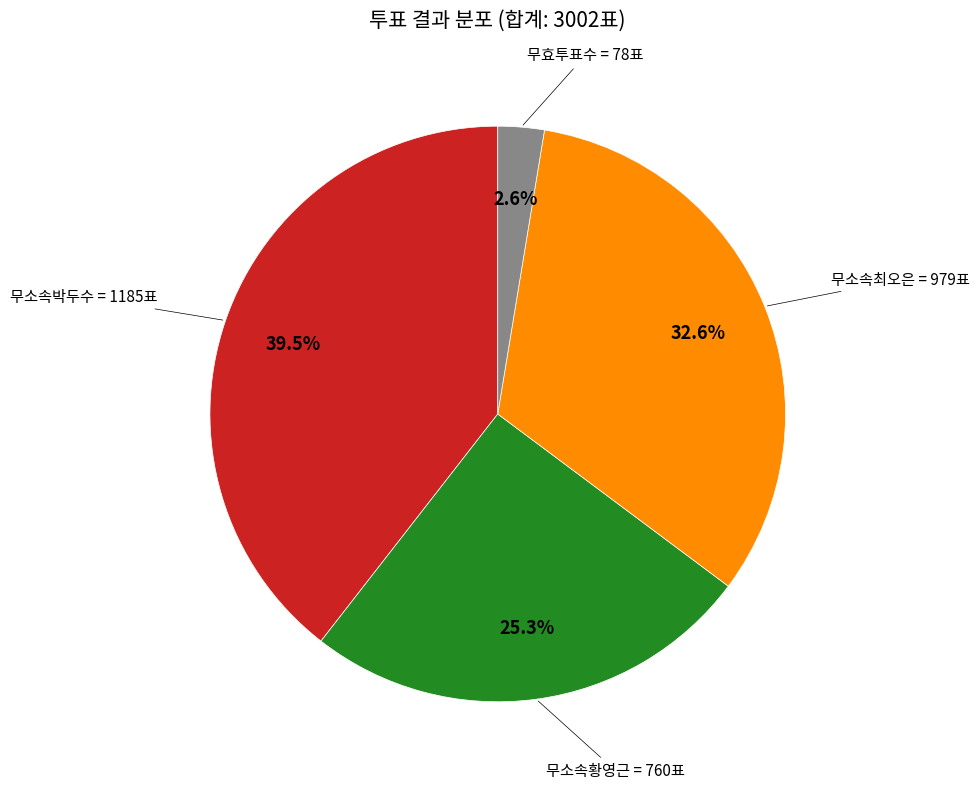

To the nearest percent, what is the difference between the largest and smallest slice percentages?

37%